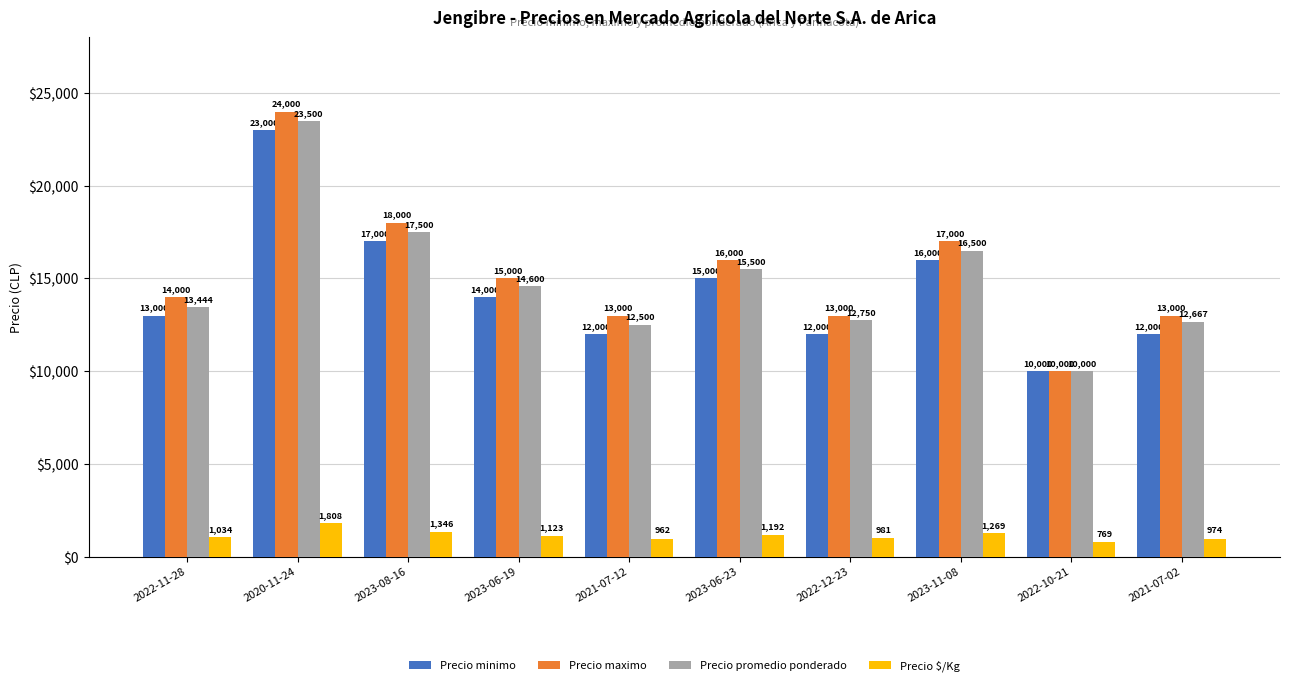

What is the label of the 2nd bar from the left?

2020-11-24